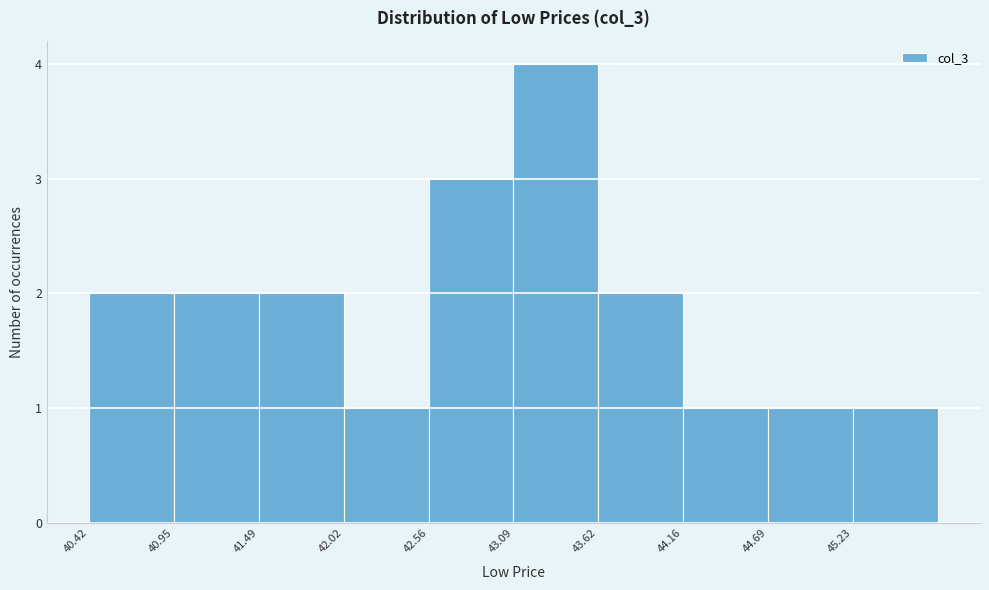

How tall is the bar that spans 44.2 to 44.7 on the x-axis? Neither the bar edges nor the heights are printed on the chart, so give them approximately, as read against the axes.

1